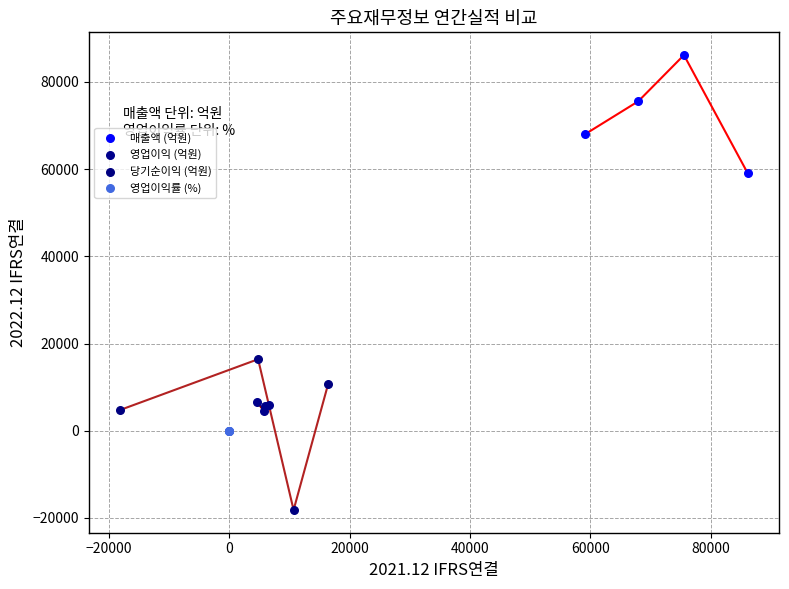

What are all the series names shown in the legend?

매출액 (억원), 영업이익 (억원), 당기순이익 (억원), 영업이익률 (%)